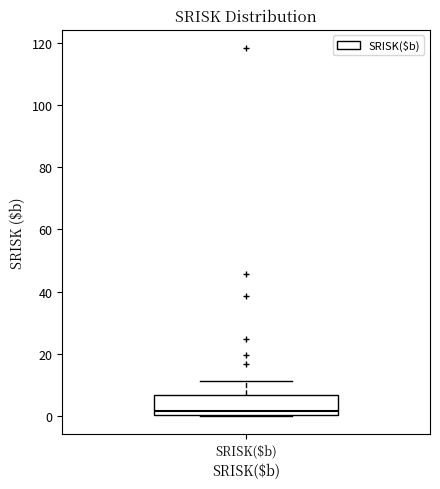

Read this box plot against the y-axis: the position of the median line, the range covered by the box, and the ends of both whiskers. The values are not printed on the chart, so give them approximately, as read against the axis.

median 2, box 0 to 6, whiskers 0 to 12